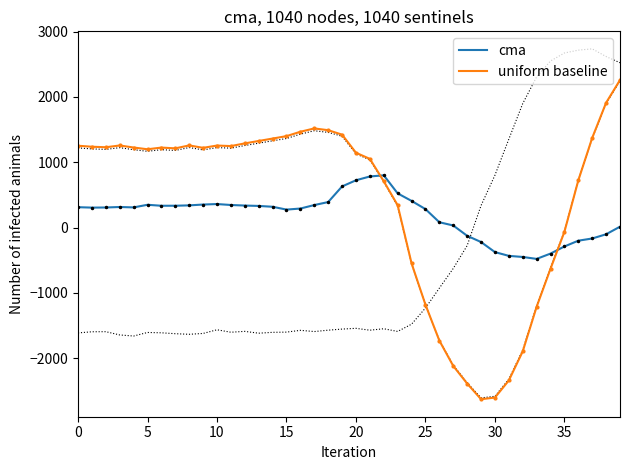

What is the lowest value of the cma series?

-478.7